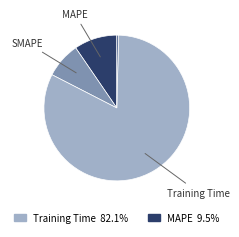

Is there any slice that represents more than half of the pie?

Yes